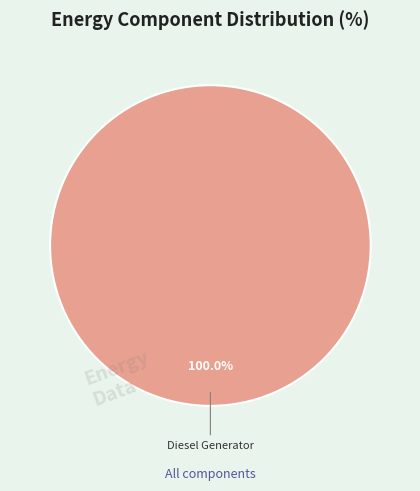

How many segments does this pie chart have?

1